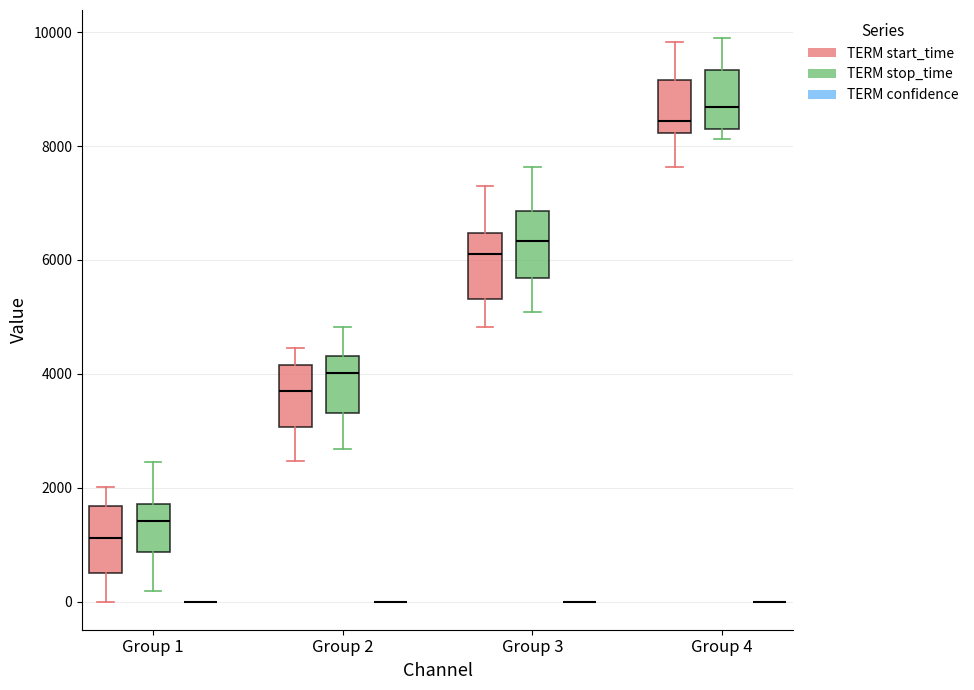

Reading left to right, transcribe this box plot: for each box, give where its median line is, the range the box spans, and where its two whiskers end, as read against the y-axis. The values are not printed on the chart, so give them approximately, as read against the axis.

Group 1 (TERM start_time): median 1200, box 600 to 1600, whiskers 0 to 2000
Group 1 (TERM stop_time): median 1400, box 800 to 1800, whiskers 200 to 2400
Group 1 (TERM confidence): box collapsed to a line at 0, whiskers 0 to 0
Group 2 (TERM start_time): median 3800, box 3000 to 4200, whiskers 2400 to 4400
Group 2 (TERM stop_time): median 4000, box 3400 to 4400, whiskers 2600 to 4800
Group 2 (TERM confidence): box collapsed to a line at 0, whiskers 0 to 0
Group 3 (TERM start_time): median 6200, box 5400 to 6400, whiskers 4800 to 7200
Group 3 (TERM stop_time): median 6400, box 5600 to 6800, whiskers 5000 to 7600
Group 3 (TERM confidence): box collapsed to a line at 0, whiskers 0 to 0
Group 4 (TERM start_time): median 8400, box 8200 to 9200, whiskers 7600 to 9800
Group 4 (TERM stop_time): median 8600, box 8400 to 9400, whiskers 8200 to 9800
Group 4 (TERM confidence): box collapsed to a line at 0, whiskers 0 to 0